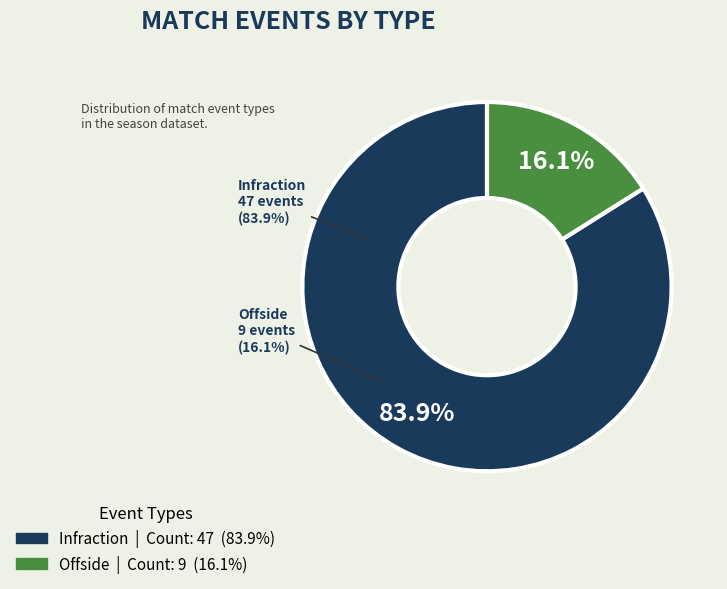

The offside slice represents 16% of the pie. True or false?

True